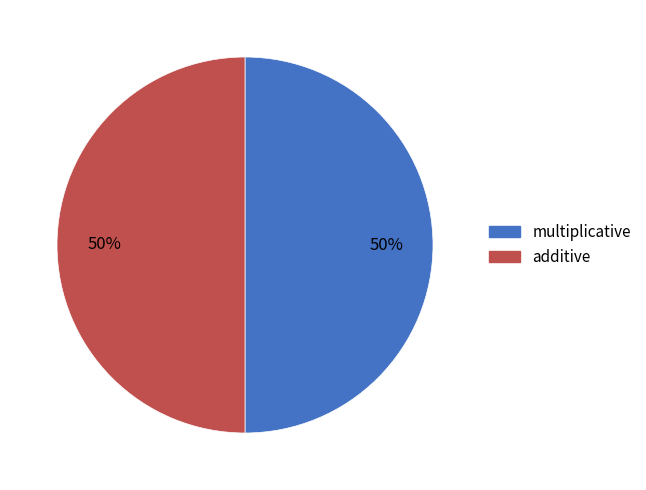

What percentage is the additive slice, to the nearest percent?

50%